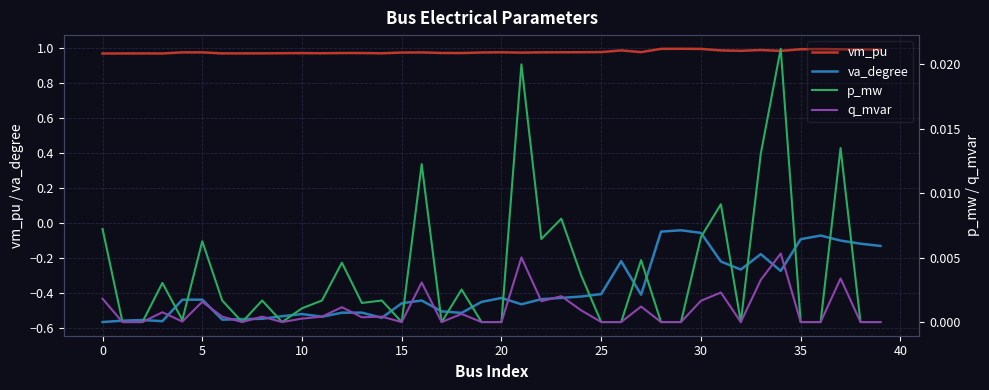

True or false: va_degree has a value of -0.2 at 10.

False